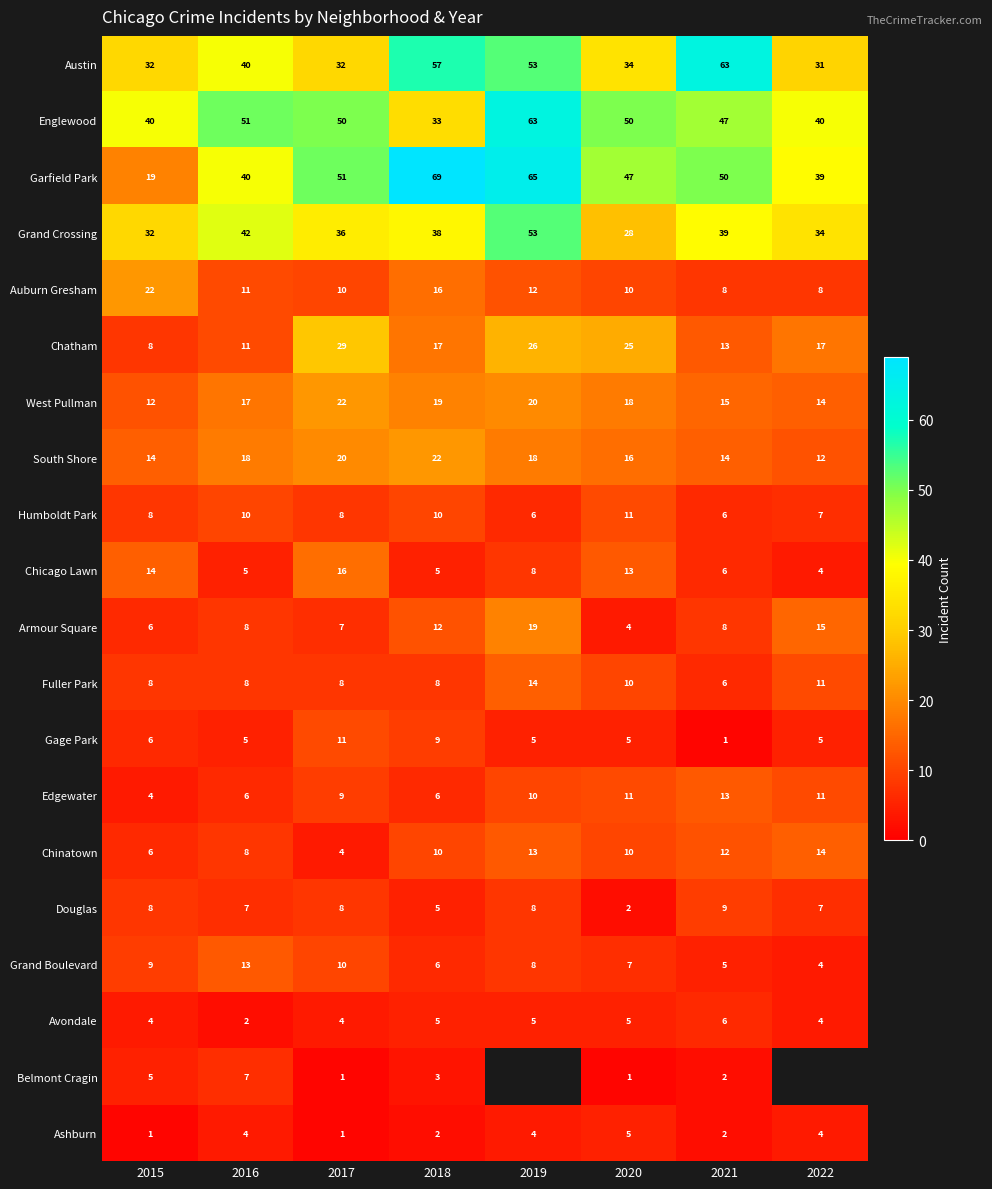

What is the total value across all series at 2021?

325